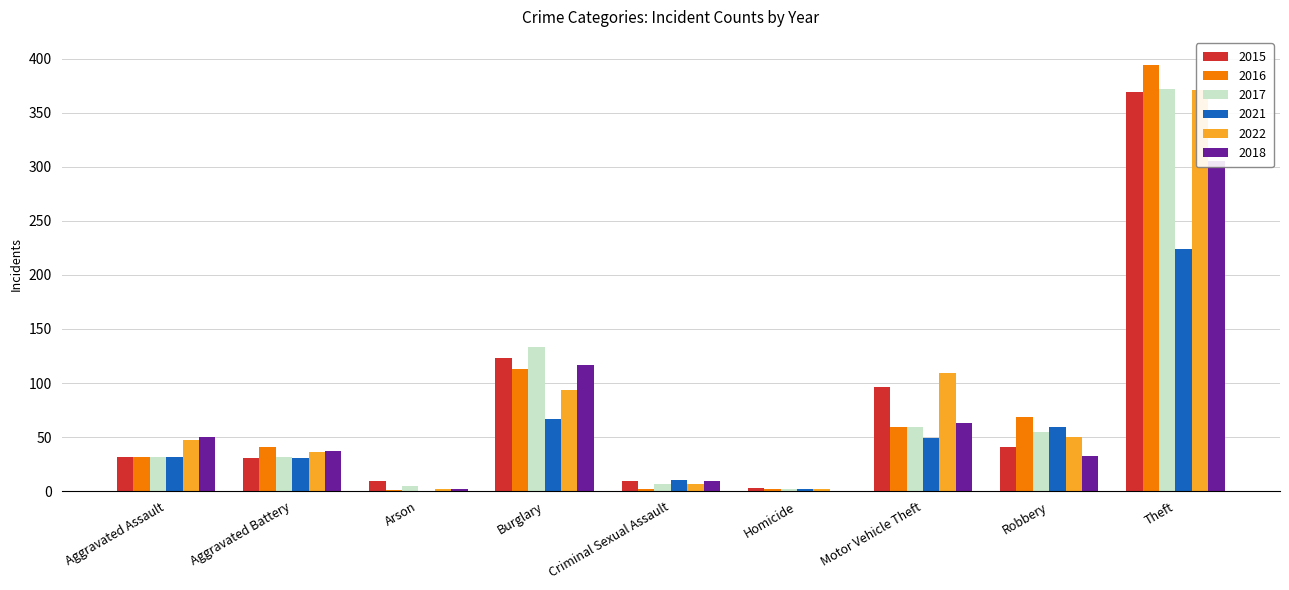

At which category is the sum across all series the highest?

Theft